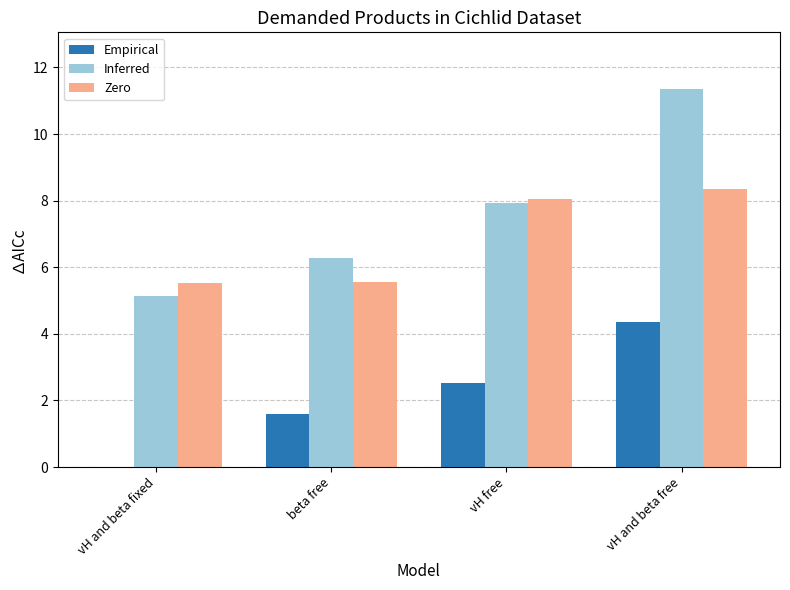

Which series changed the most between vH and beta fixed and beta free?

Empirical